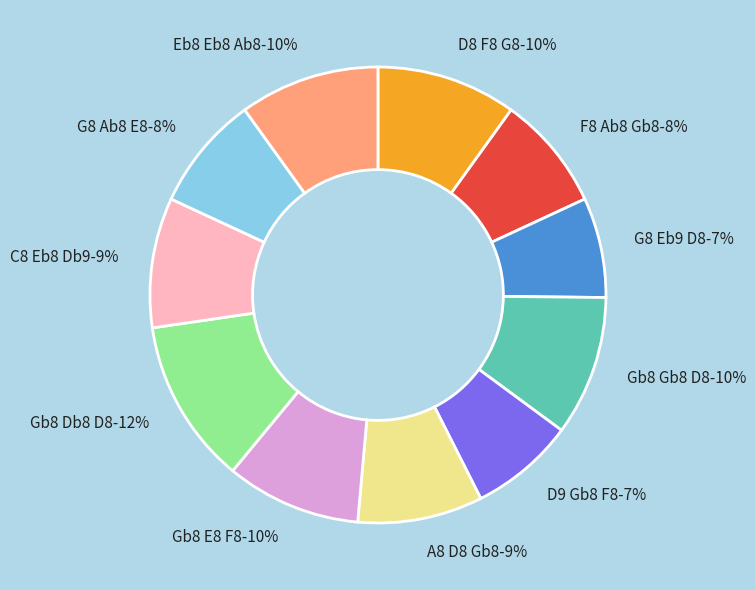

What is the largest slice in the pie chart?

Gb8 Db8 D8